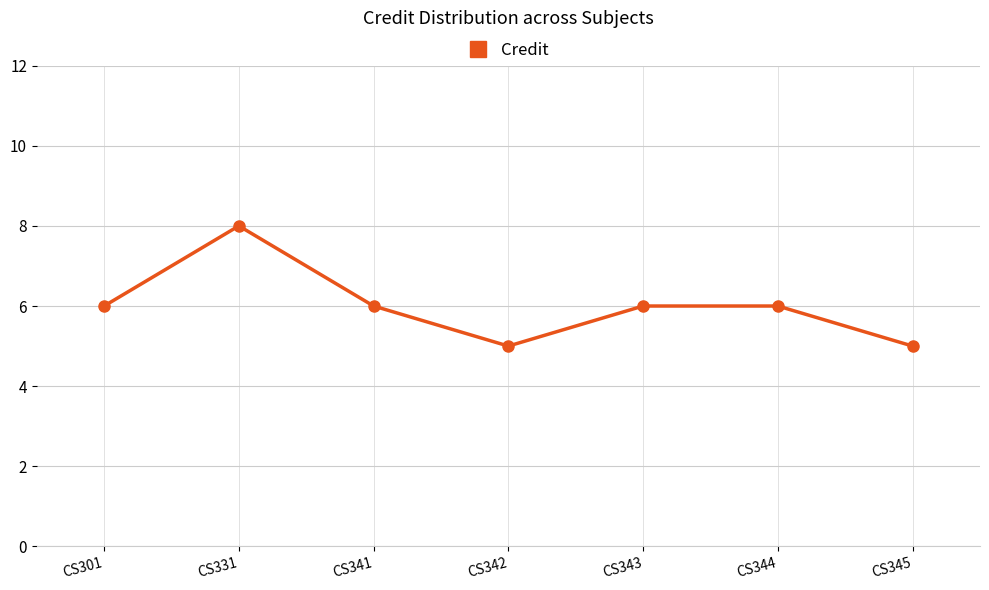

How many points are lower than both their immediate neighbors (excluding endpoints)?

1